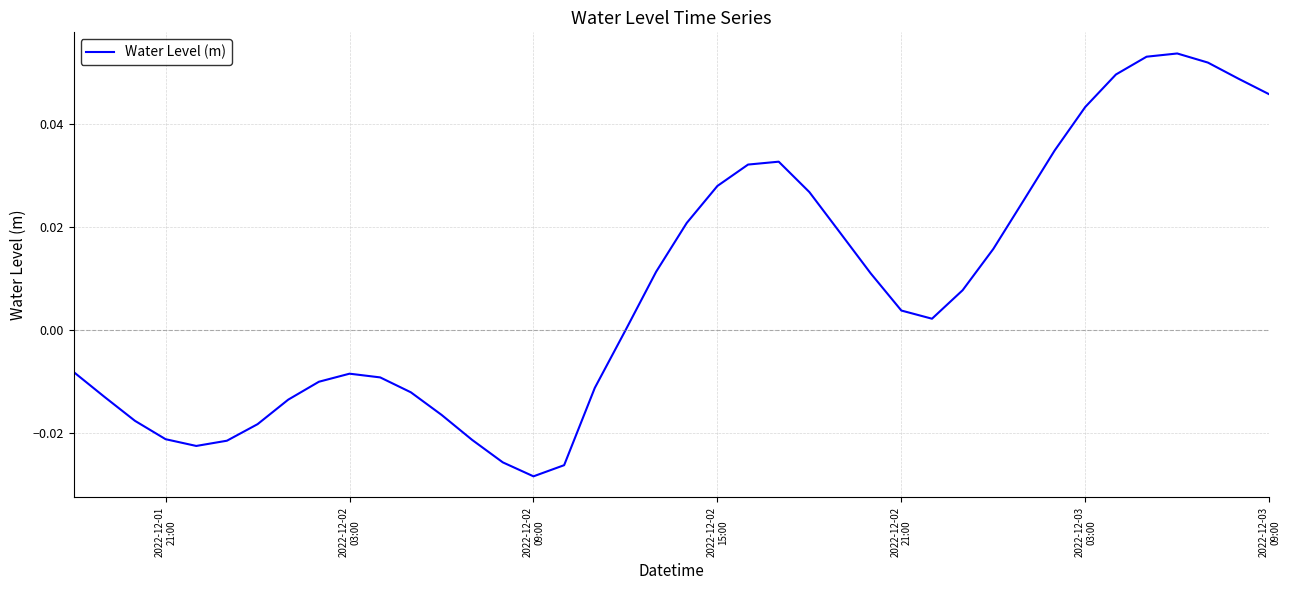

Does the chart have visible grid lines?

Yes